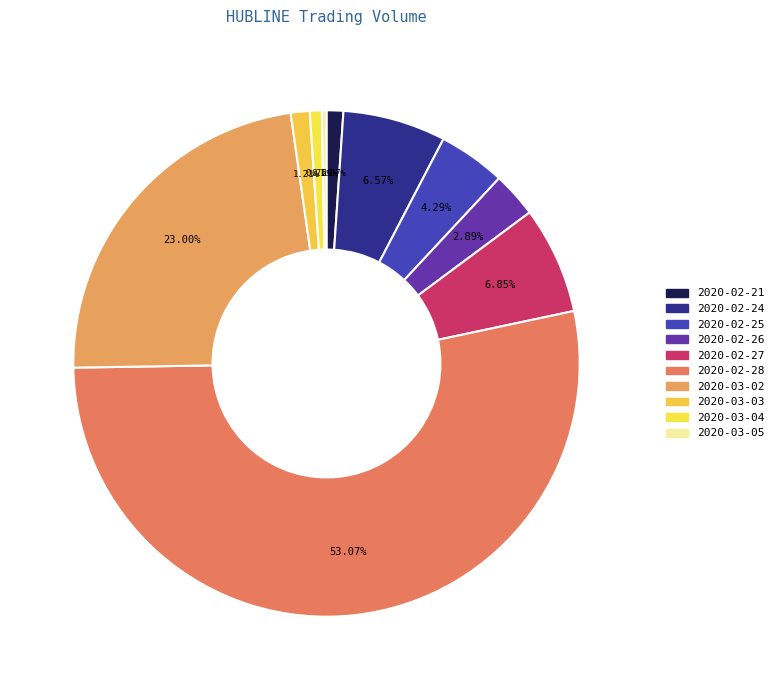

How many segments does this pie chart have?

10